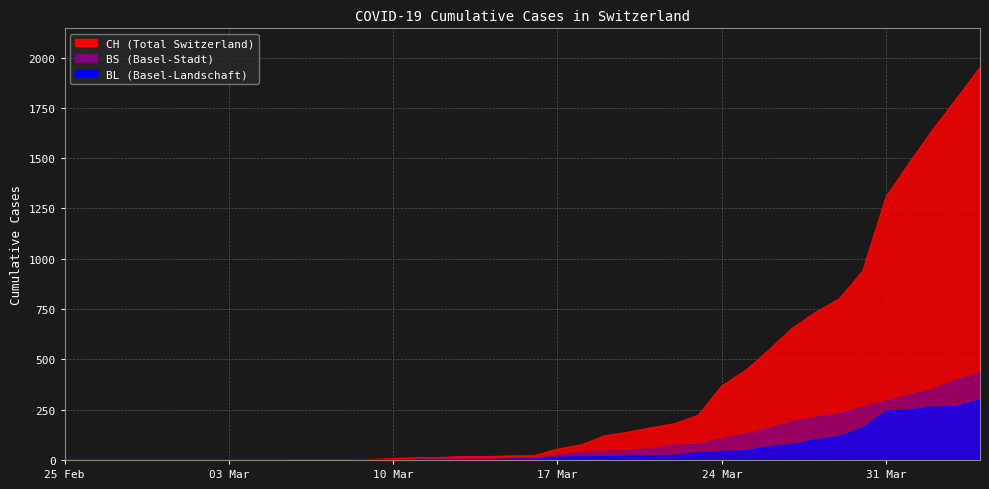

What is the maximum value shown in the chart?

1950